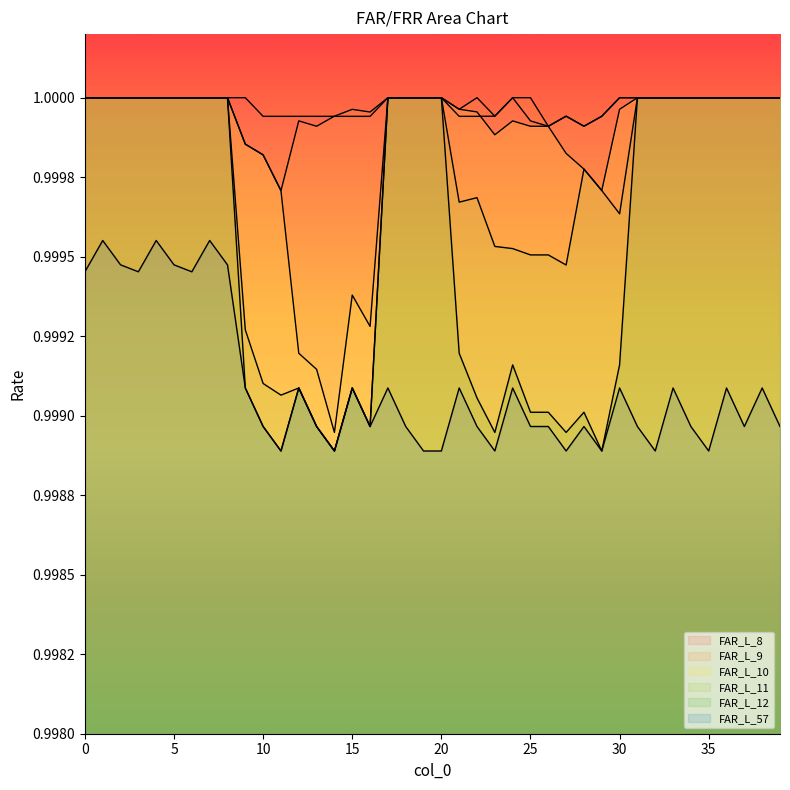

Which series has the widest spread of values?

FAR_L_11